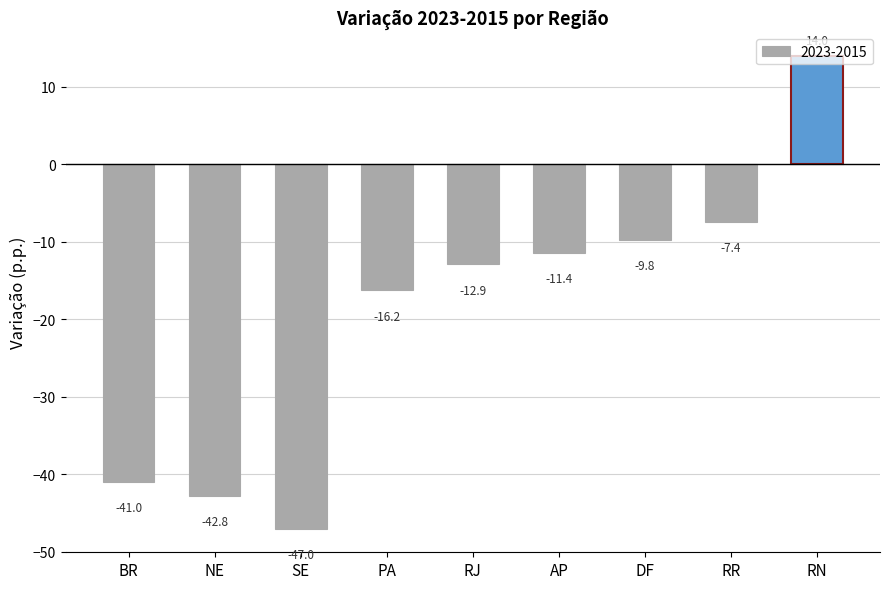

Which label corresponds to the largest value in the chart?

RN